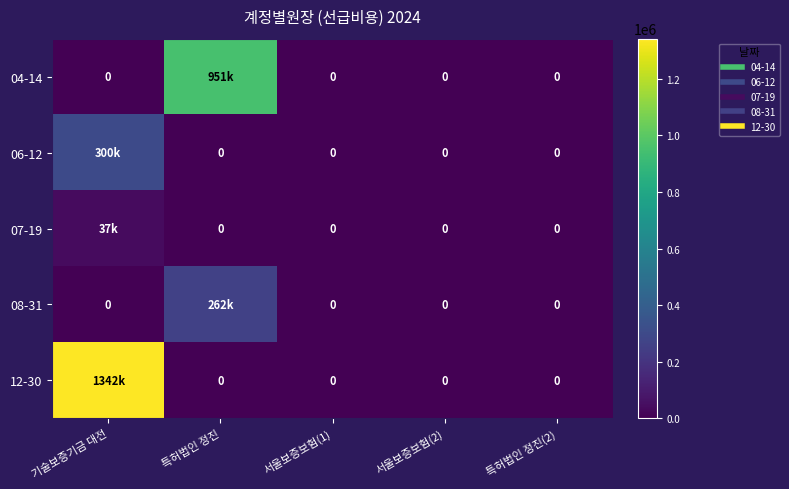

What is the difference between the 12-30 values at 특허법인 정진(2) and 기술보증기금 대전?

1341600